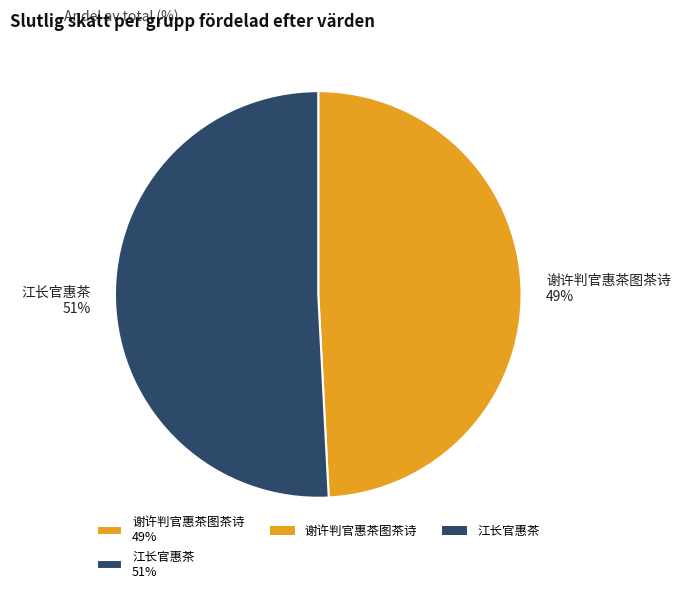

To the nearest percent, what percentage of the pie is 江长官惠茶 51%?

51%